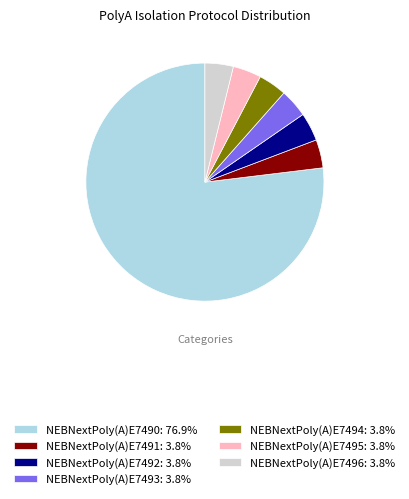

Which category accounts for the majority?

NEBNextPoly(A)E7490